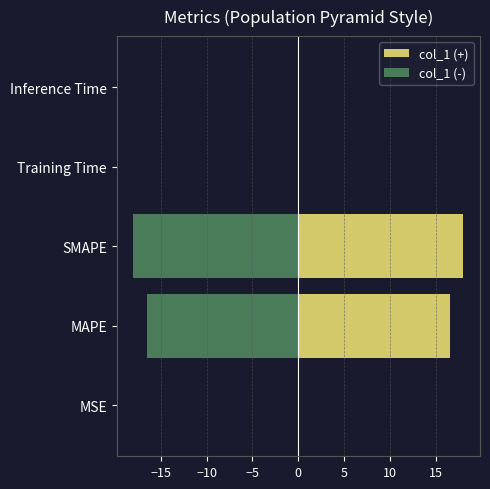

How many categories are shown in the chart?

5